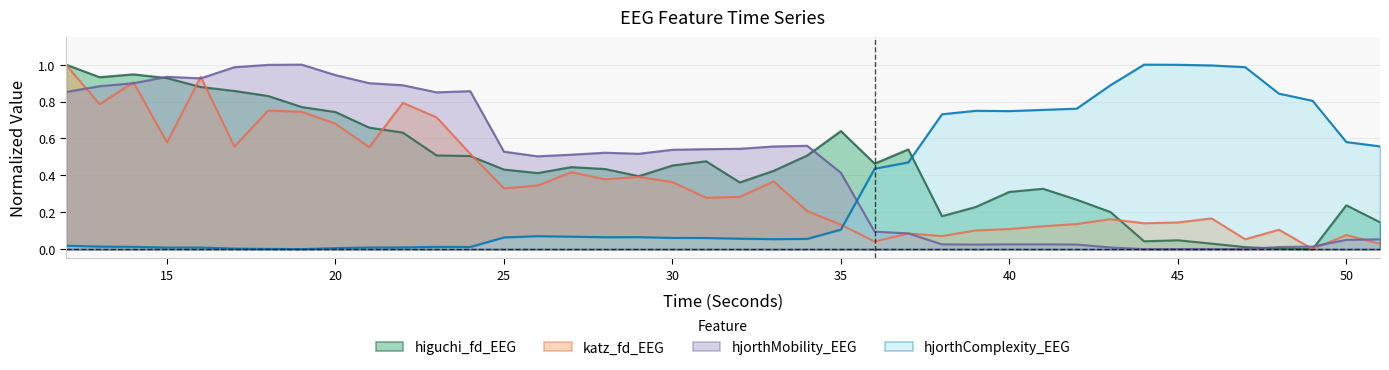

Rank the categories by higuchi_fd_EEG value from lowest to highest.

49, 48, 47, 46, 44, 45, 51, 38, 43, 39, 50, 42, 40, 41, 32, 29, 26, 33, 25, 28, 27, 30, 36, 31, 24, 34, 23, 37, 22, 35, 21, 20, 19, 18, 17, 16, 15, 13, 14, 12